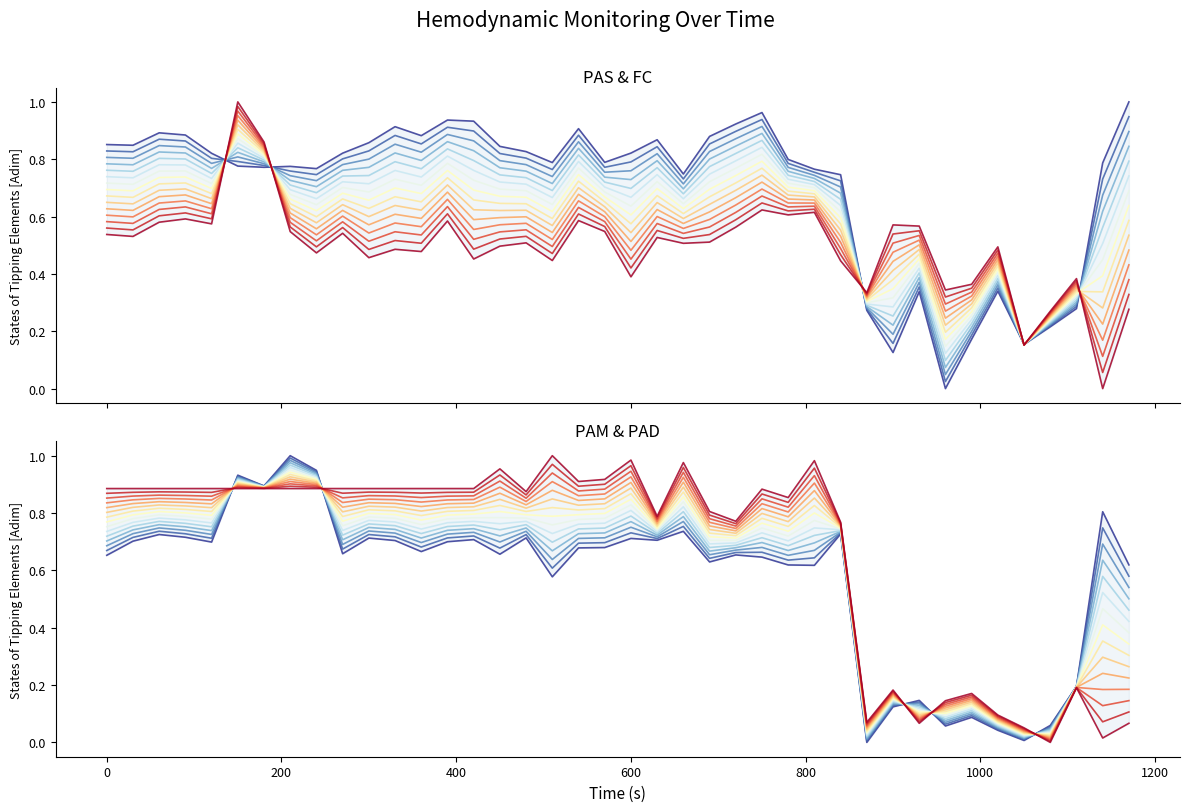

At how many categories does at least one series exceed 0?

40